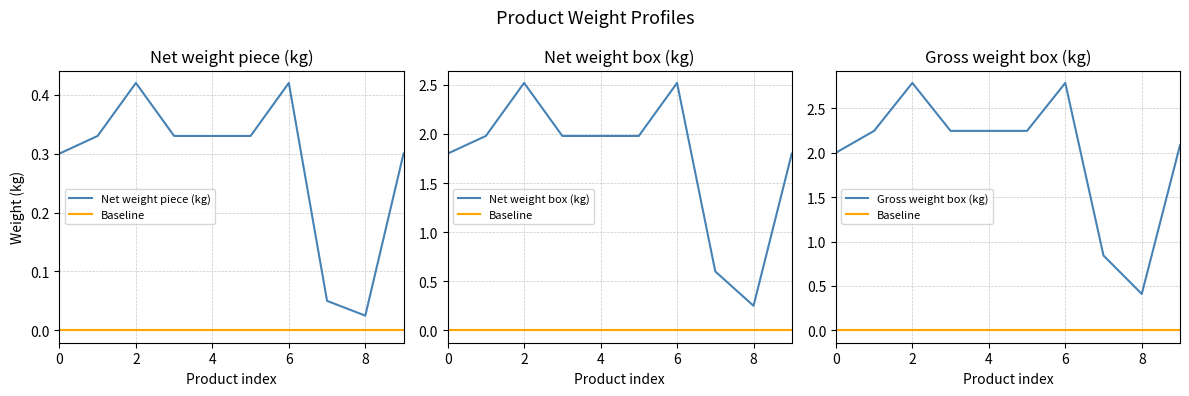

Count the number of data series in this chart.

4